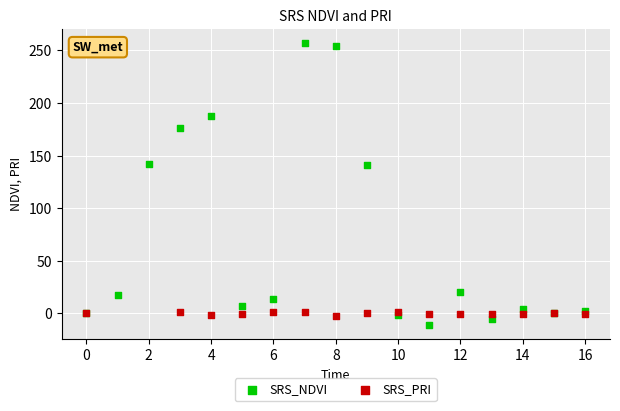

Which series reaches the maximum Y coordinate?

SRS_NDVI